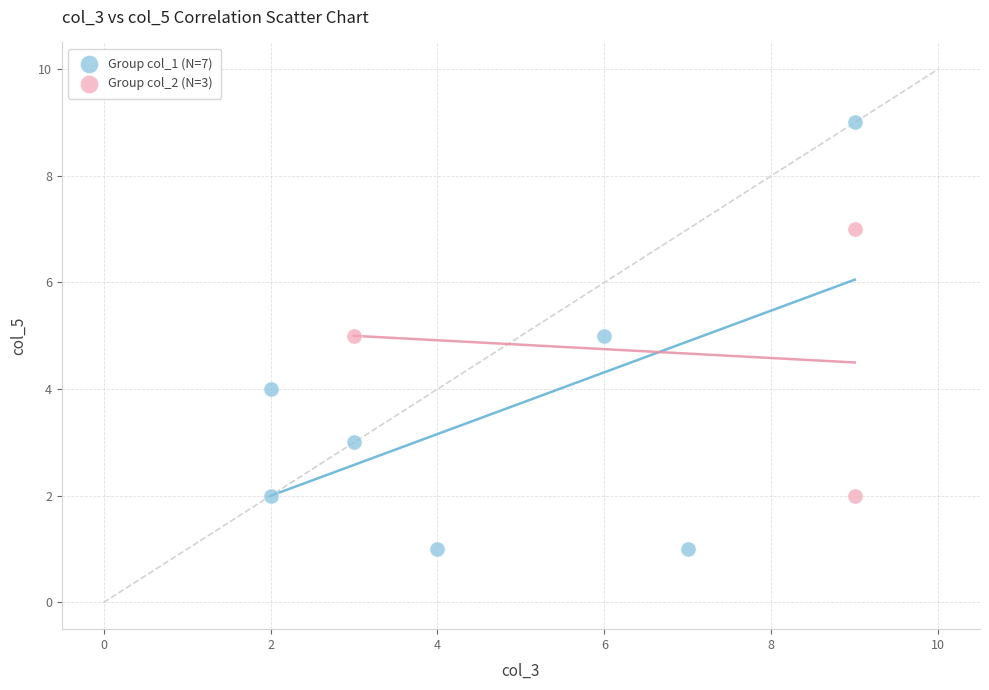

Which series has the largest Y range (max minus min)?

Group col_1 (N=7)